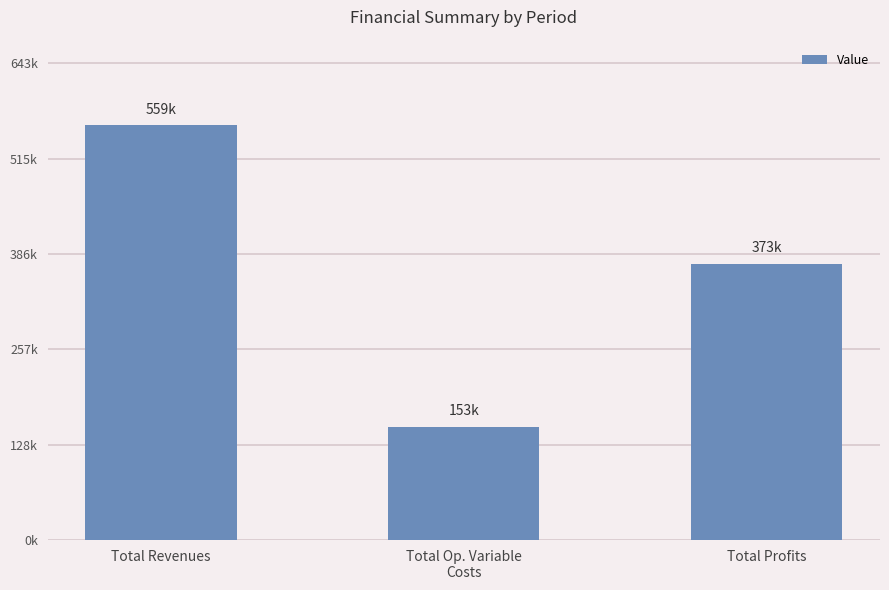

What is the label of the 3rd bar from the right?

Total Revenues